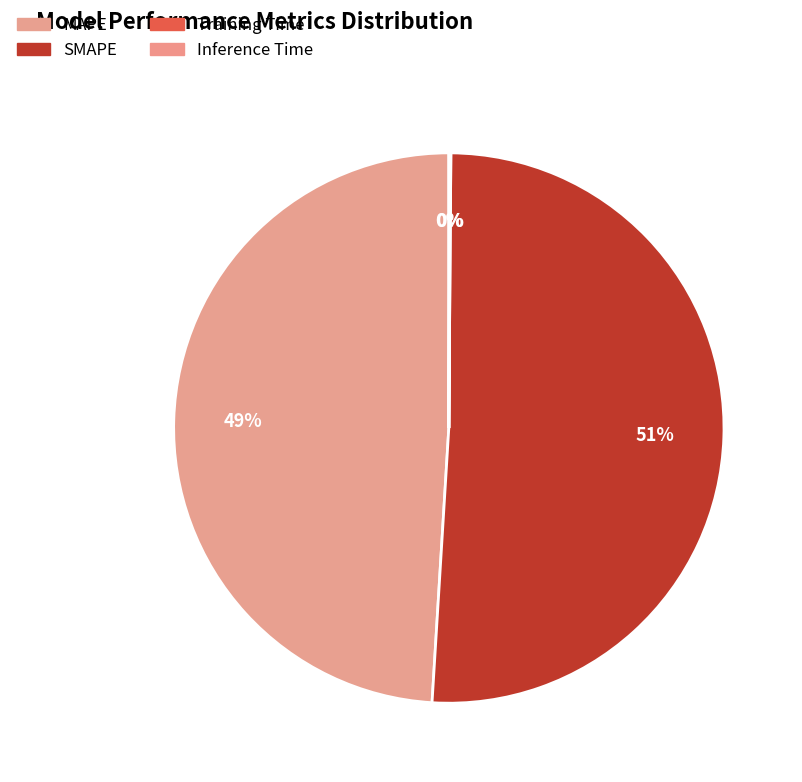

What is the total percentage of SMAPE and MAPE?

99.9%